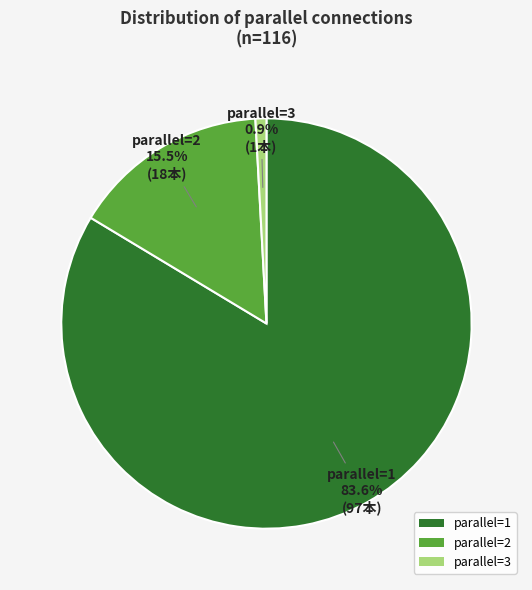

Which has a higher value, parallel=1 or parallel=3?

parallel=1